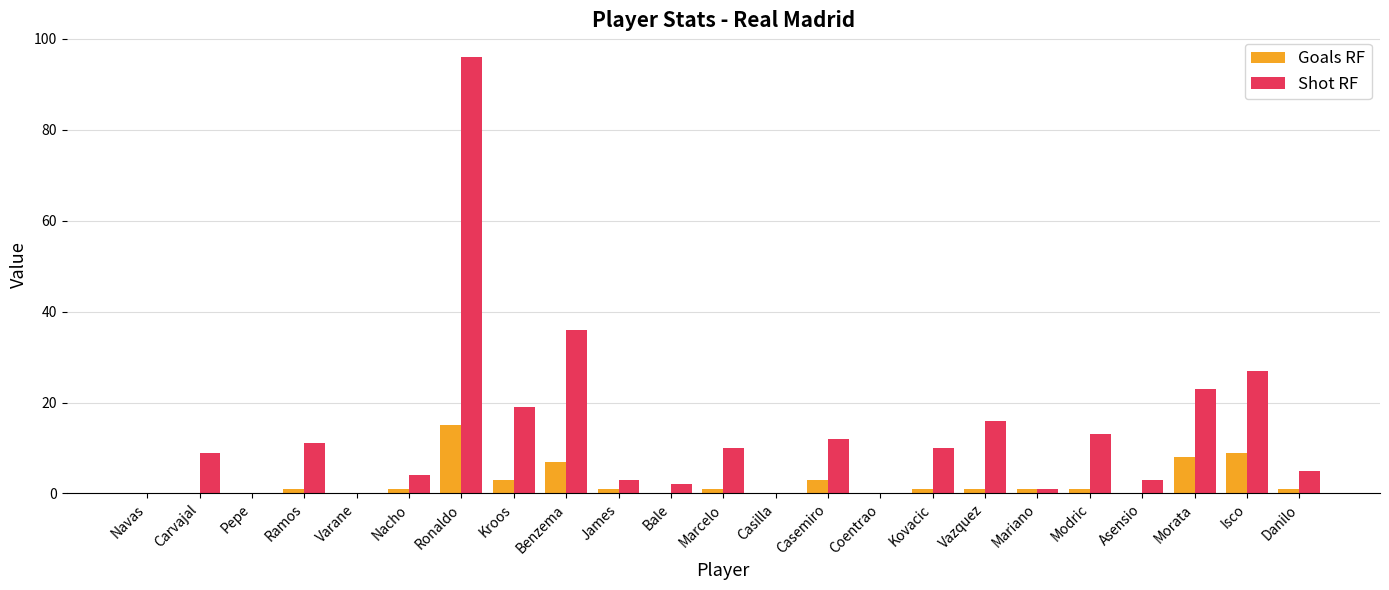

What are all the series names shown in the legend?

Goals RF, Shot RF